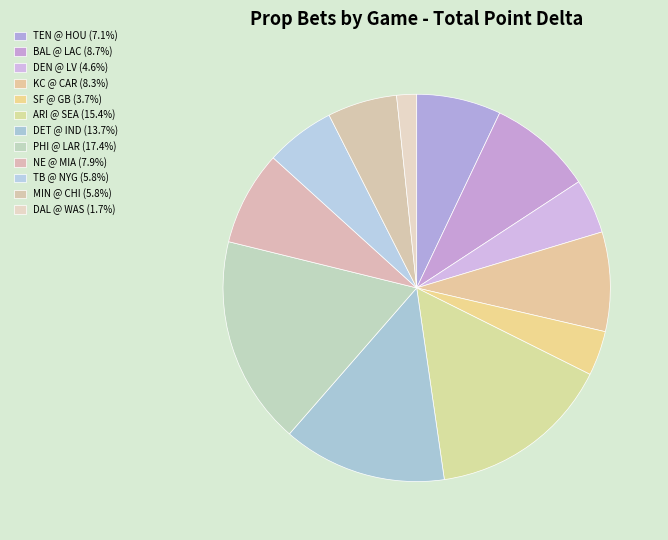

How many slices are in this pie chart?

12